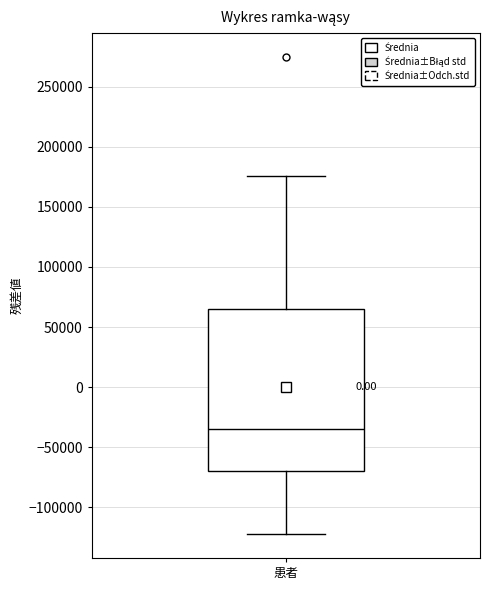

Transcribe this box plot: give where the median line is, the range the box spans, and where the two whiskers end, as read against the y-axis. The values are not printed on the chart, so give them approximately, as read against the axis.

median -35000, box -70000 to 65000, whiskers -120000 to 175000